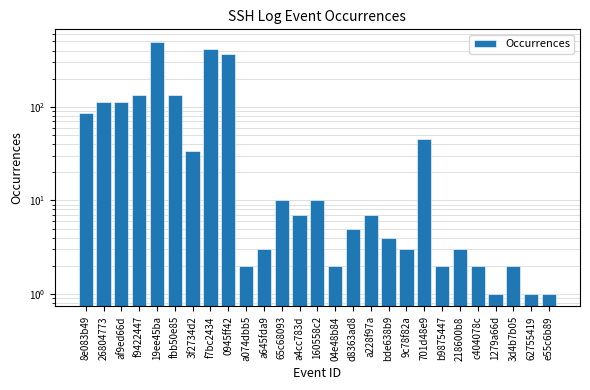

Reading left to right, list all the values displayed in this chart.

85	113	113	135	494	135	34	413	368	2	3	10	7	10	2	5	7	4	3	45	2	3	2	1	2	1	1